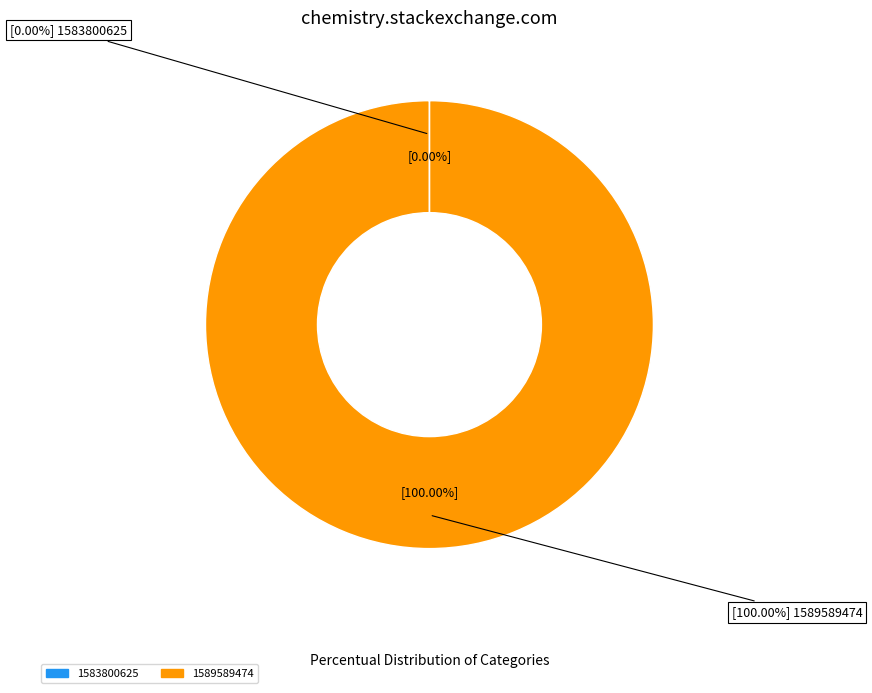

The 1589589474 slice represents 100% of the pie. True or false?

True